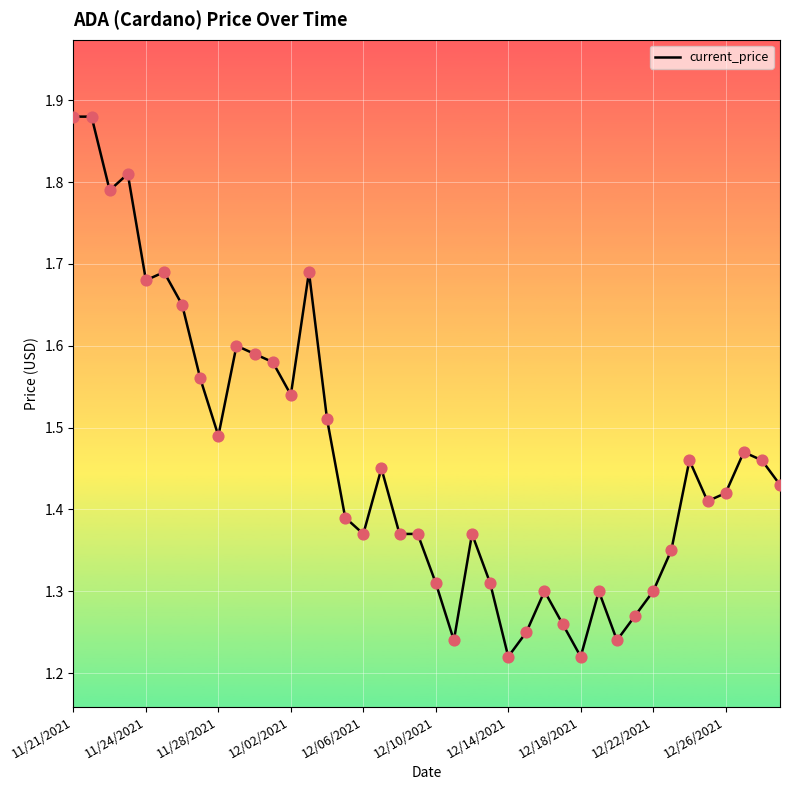

What is the difference between the maximum and minimum values?

0.7